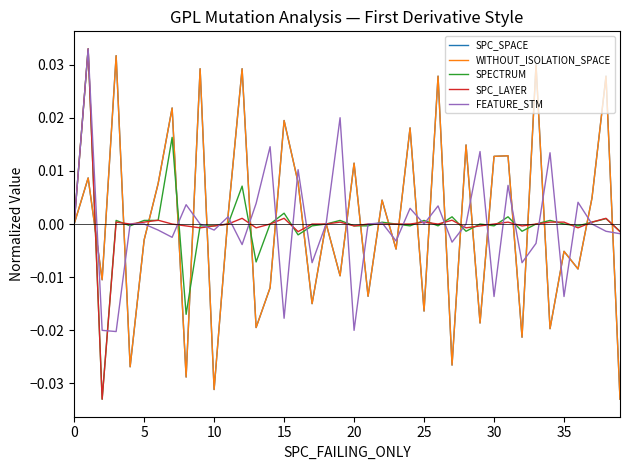

Does the chart display data point markers on the line(s)?

No